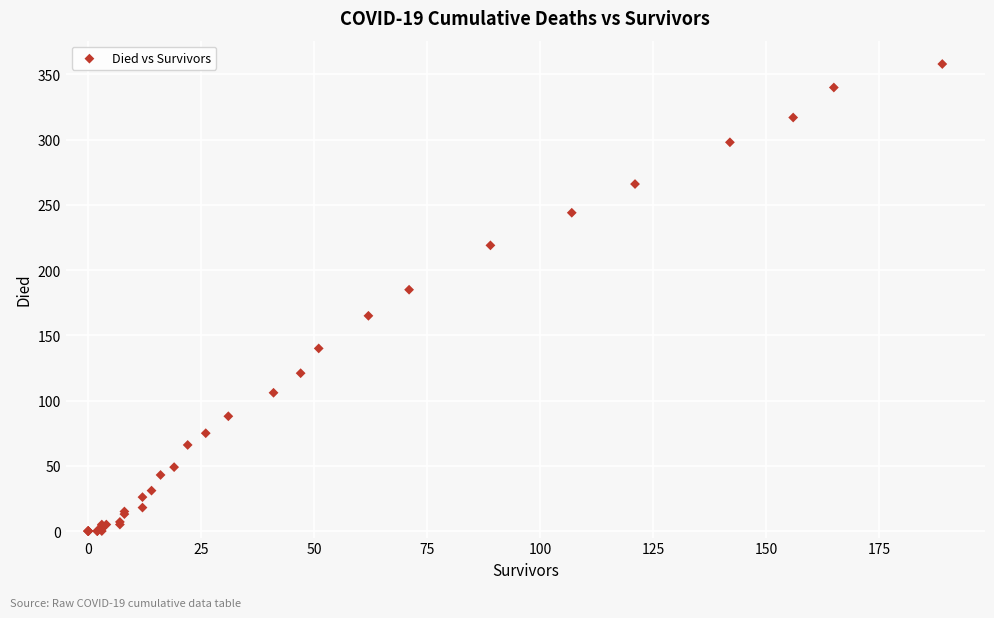

What Y value in the scatter plot is closest to 179?

185